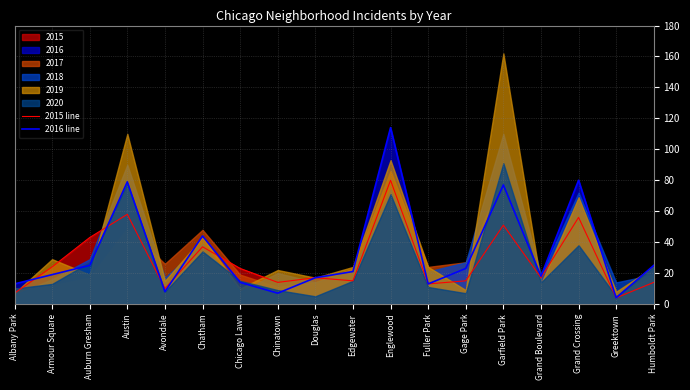

How many times do 2015 line and 2016 line cross each other?

5